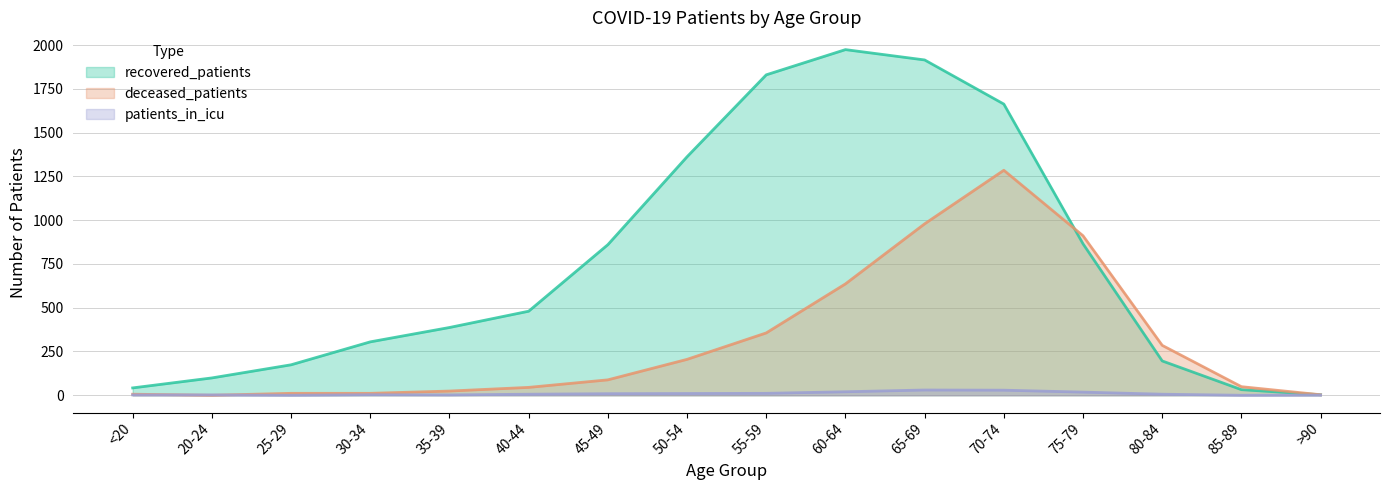

Reading left to right, what are all the values shown in this chart?

recovered_patients: <20=42	20-24=99	25-29=174	30-34=305	35-39=387	40-44=480	45-49=860	50-54=1362	55-59=1830	60-64=1974	65-69=1915	70-74=1663	75-79=865	80-84=196	85-89=32	>90=3
deceased_patients: <20=6	20-24=0	25-29=11	30-34=11	35-39=24	40-44=45	45-49=88	50-54=205	55-59=356	60-64=636	65-69=979	70-74=1285	75-79=911	80-84=285	85-89=49	>90=3
patients_in_icu: <20=2	20-24=2	25-29=0	30-34=3	35-39=2	40-44=6	45-49=9	50-54=10	55-59=11	60-64=20	65-69=30	70-74=29	75-79=18	80-84=6	85-89=0	>90=1